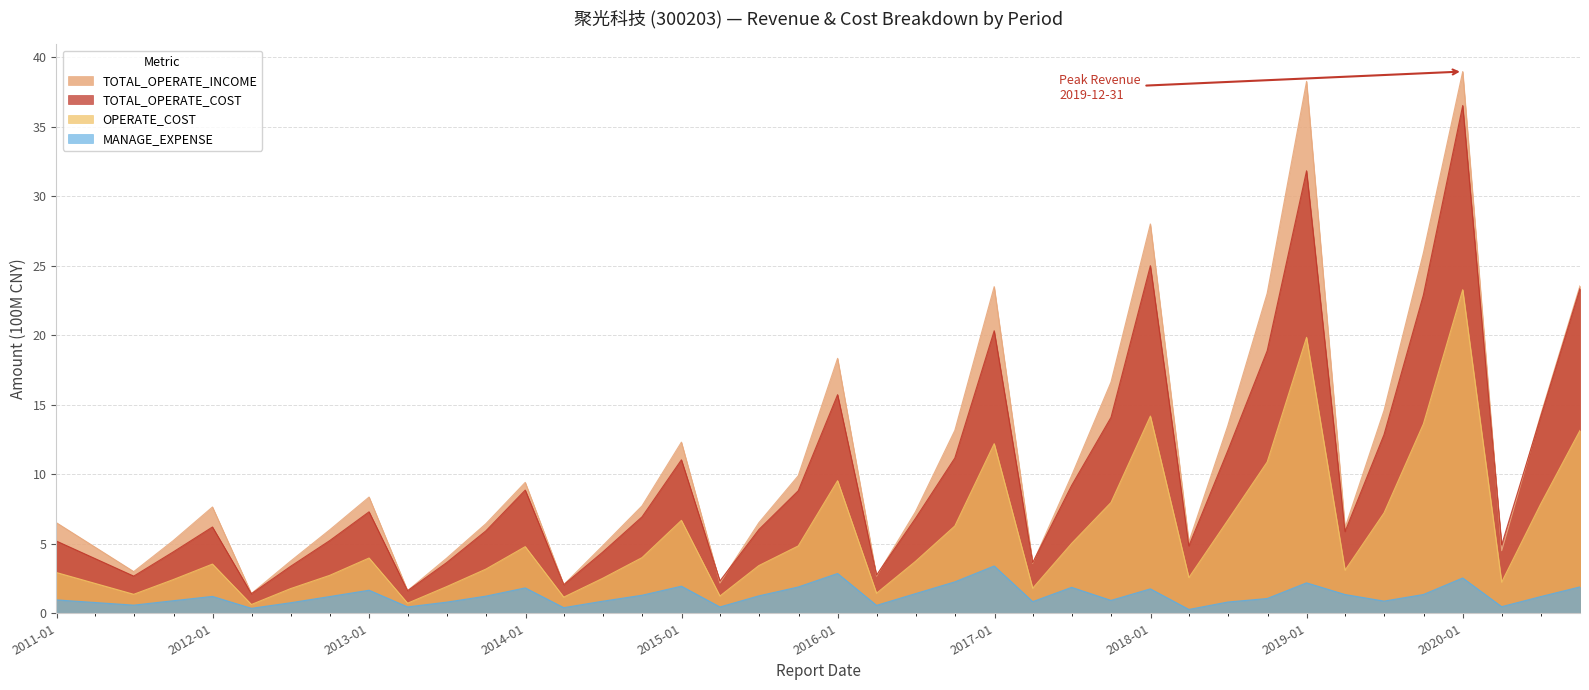

The TOTAL_OPERATE_COST series shows 5.9 at 2019-03-31. True or false?

True